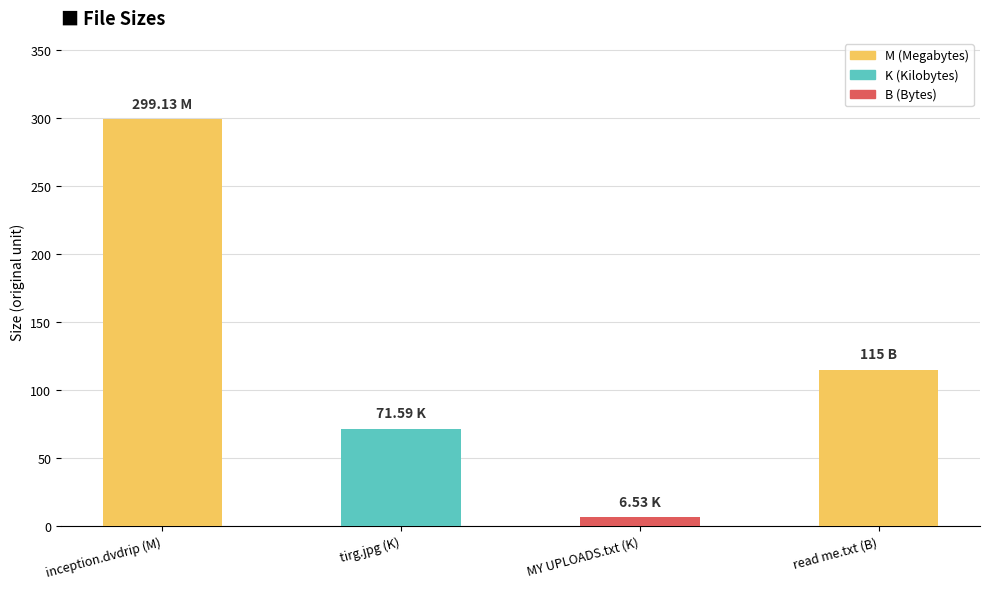

What is the difference between the second highest and second lowest values?

43.4